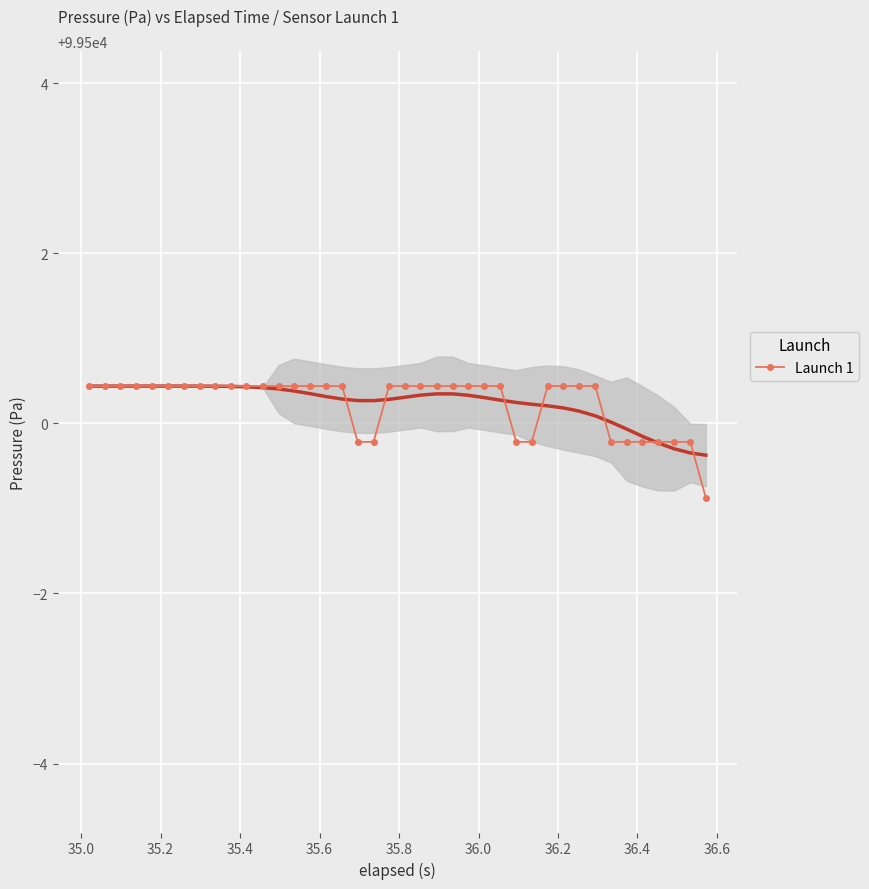

What is the highest value of the Launch 1 series?

99500.4